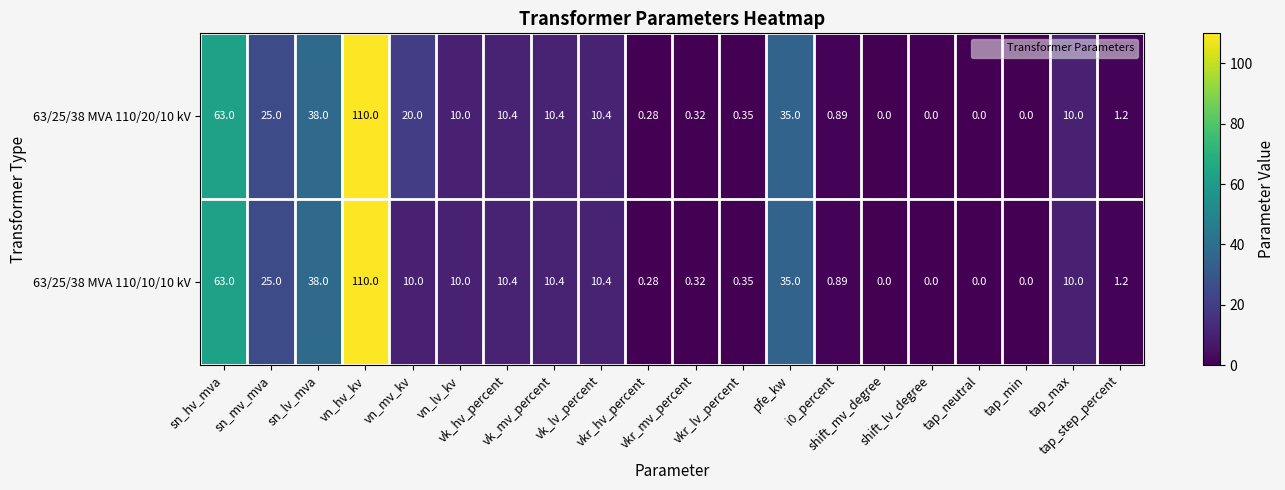

Which has a higher value, vn_mv_kv or tap_min?

vn_mv_kv